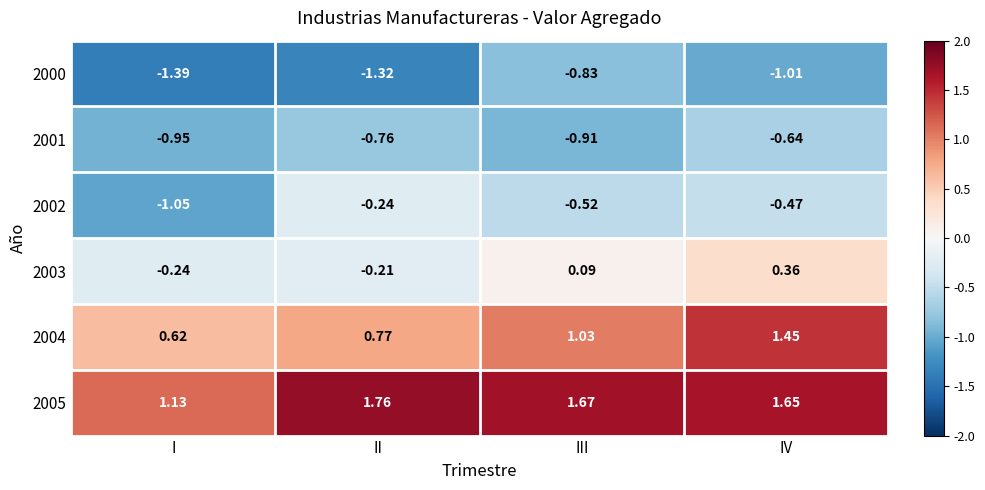

Rank the series at II from highest to lowest value.

2005, 2004, 2003, 2002, 2001, 2000